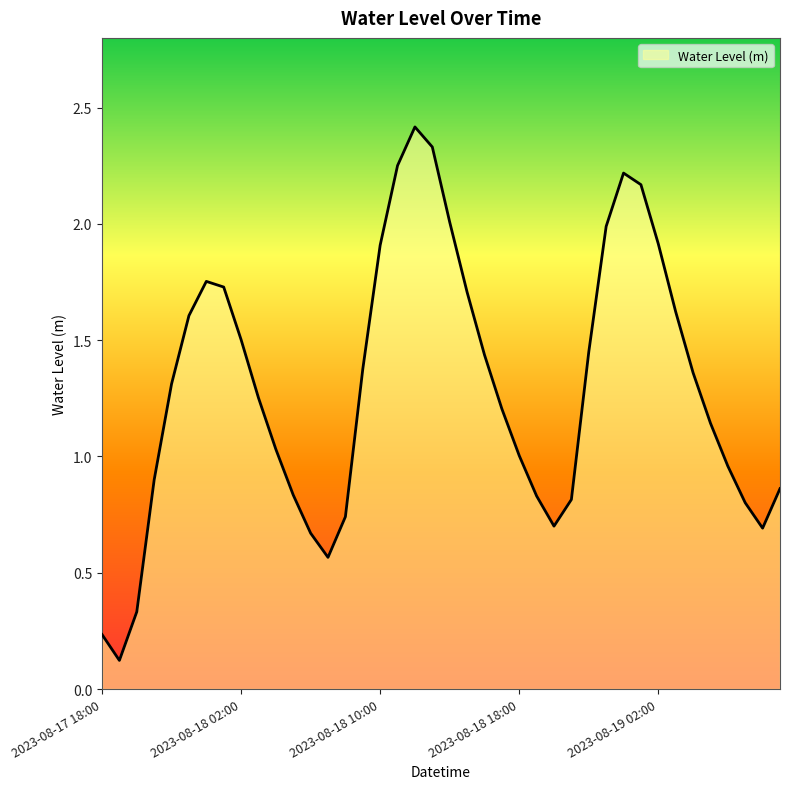

What is the maximum value shown in the chart?

2.4